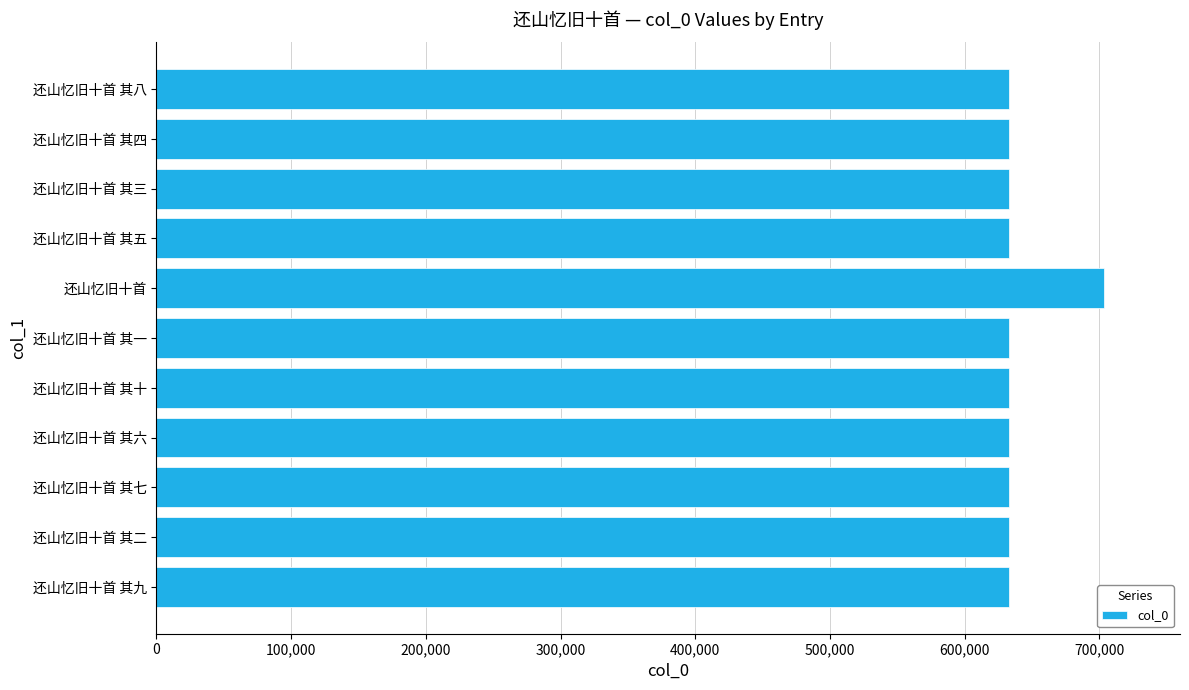

What is the maximum value shown in the chart?

703538